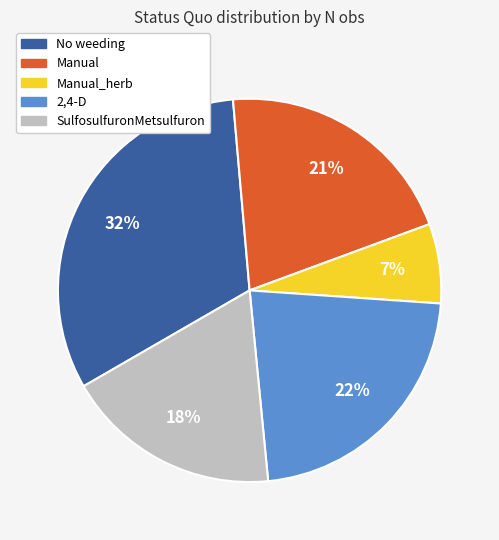

Is there a majority slice in this chart?

No